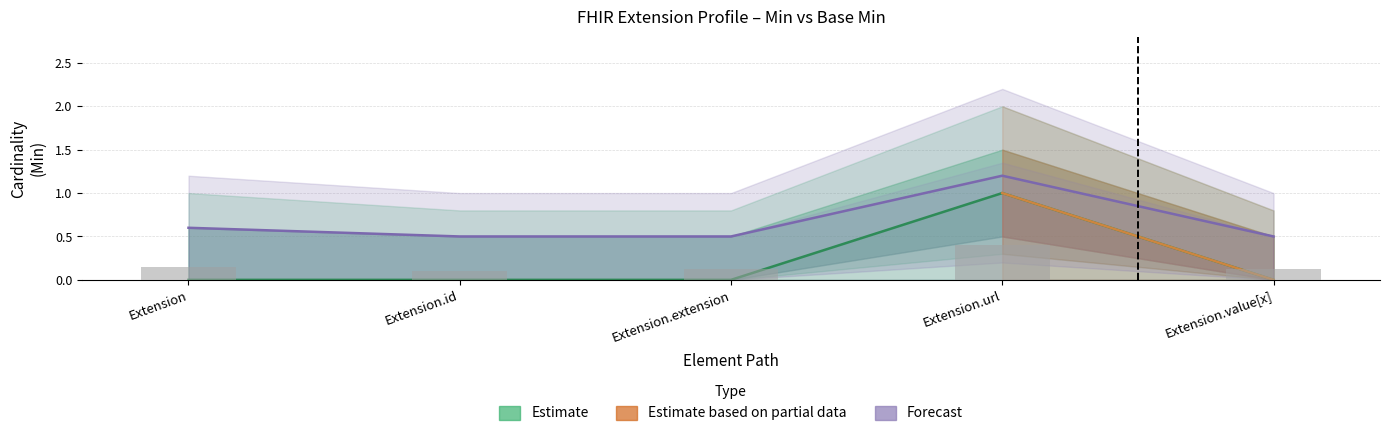

What position from the right is Extension.id?

4